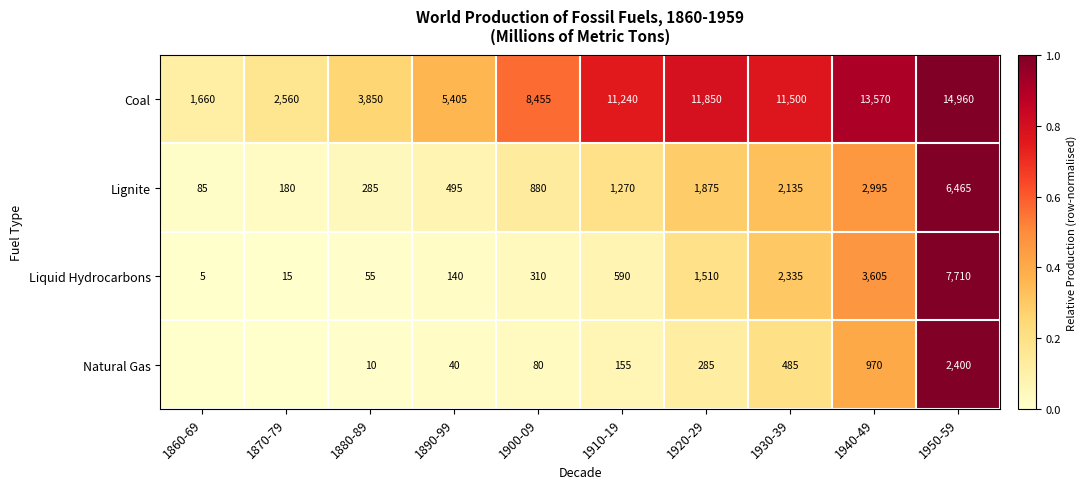

Is it true that Coal equals 1660 at 1860-69?

True